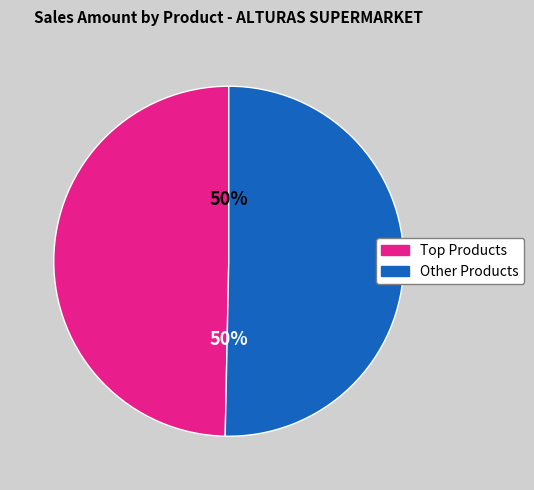

The Other Products slice represents 50% of the pie. True or false?

True